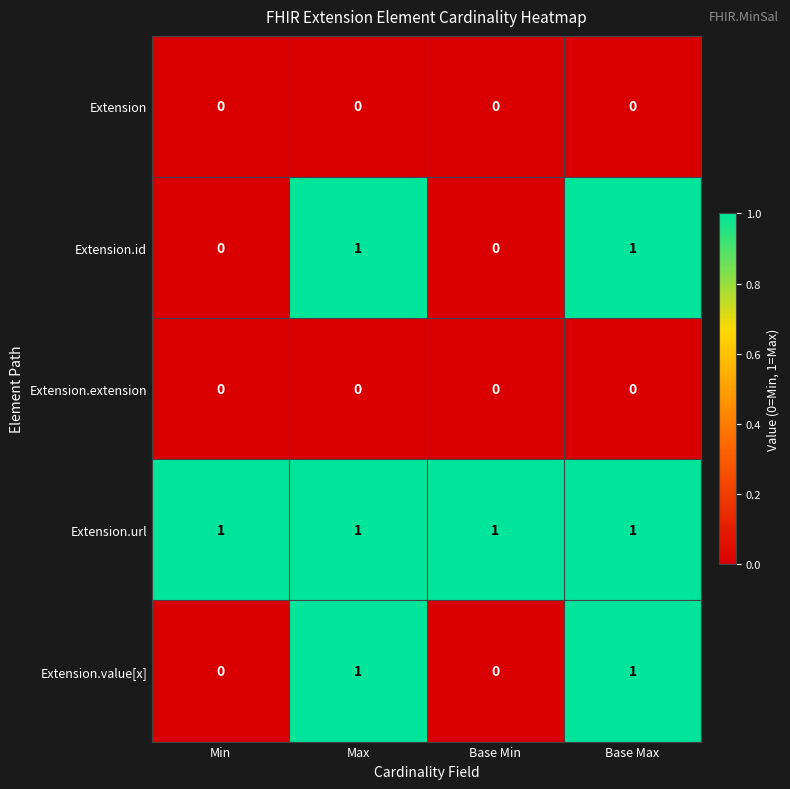

How many positive values does the Extension.id series have?

2